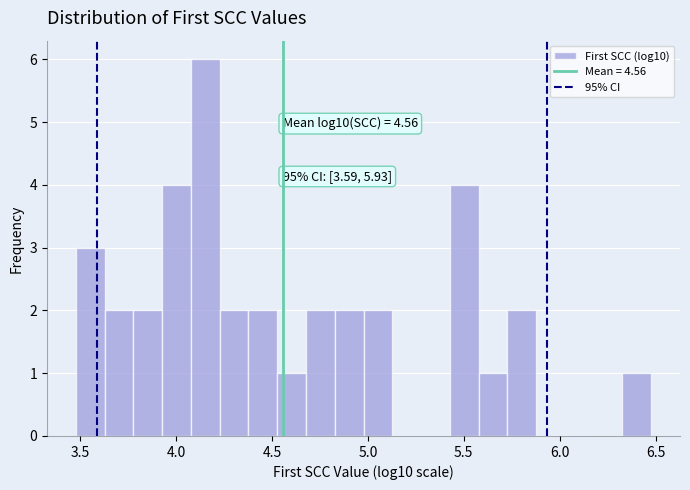

Around what value on the x-axis is the tallest bar? Give the approximate position of its centre, as read against the axis.

4.15